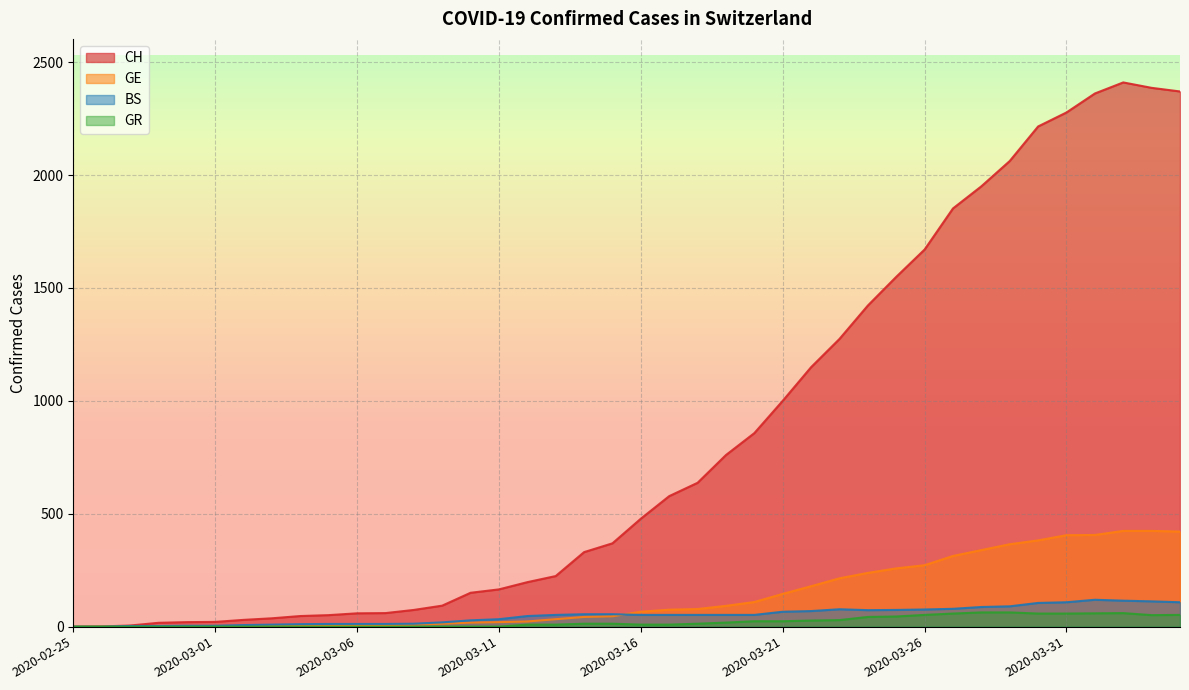

What are all the series names shown in the legend?

CH, GE, BS, GR